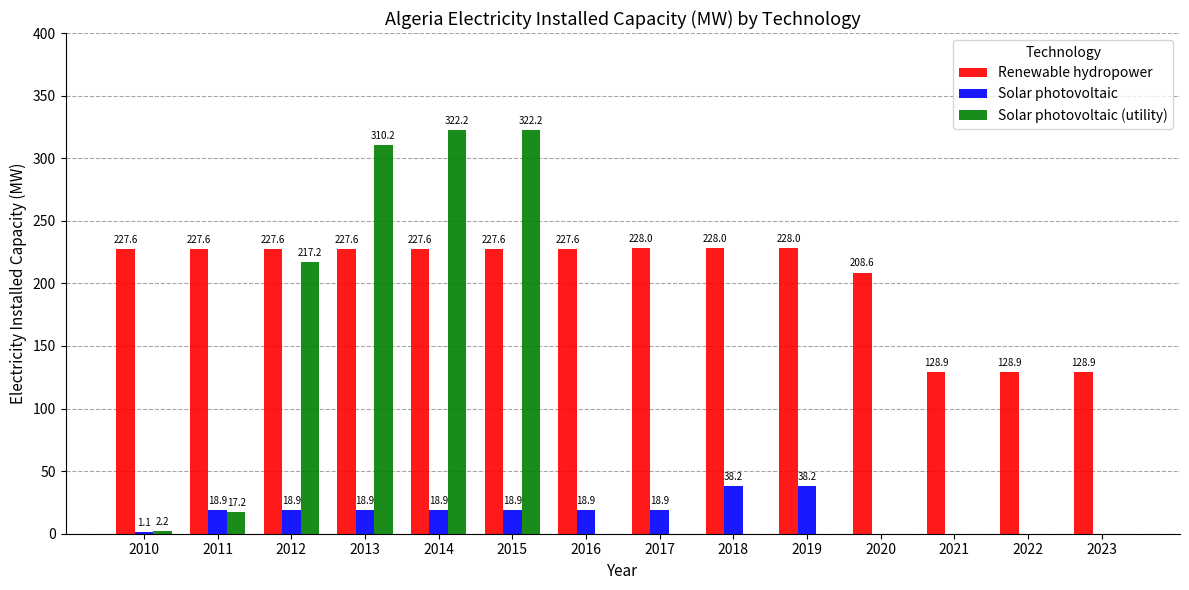

What is the sum of all Solar photovoltaic (utility) values?

1191.2